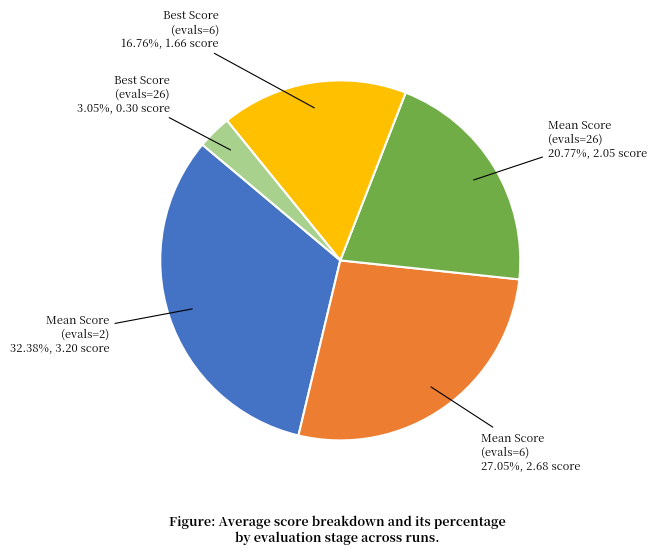

Is there a majority slice in this chart?

No